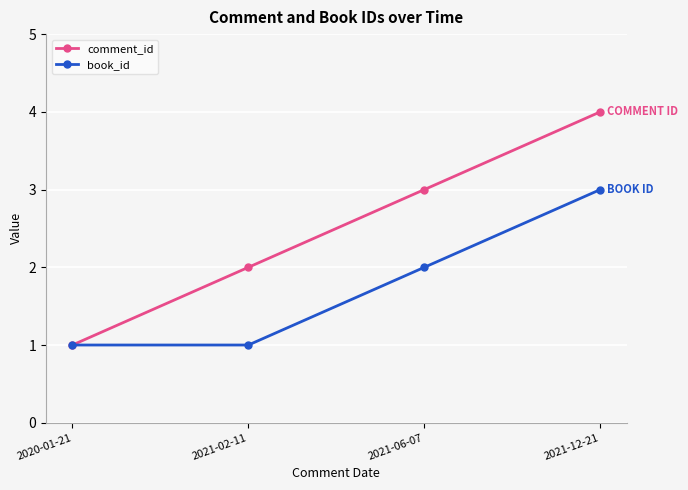

Does the chart display data point markers on the line(s)?

Yes